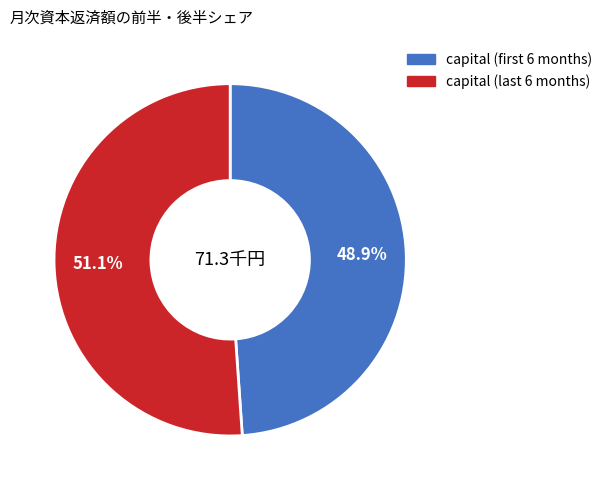

Is there a majority slice in this chart?

Yes